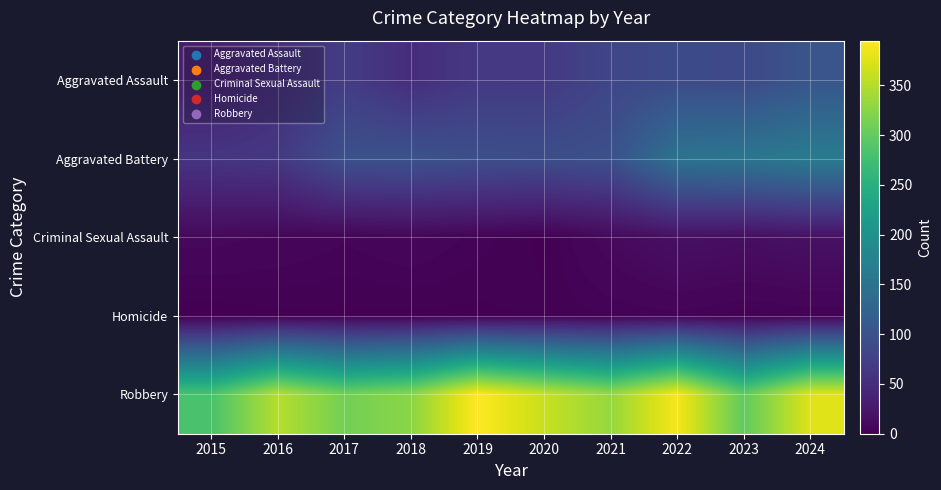

Count the number of data series in this chart.

5